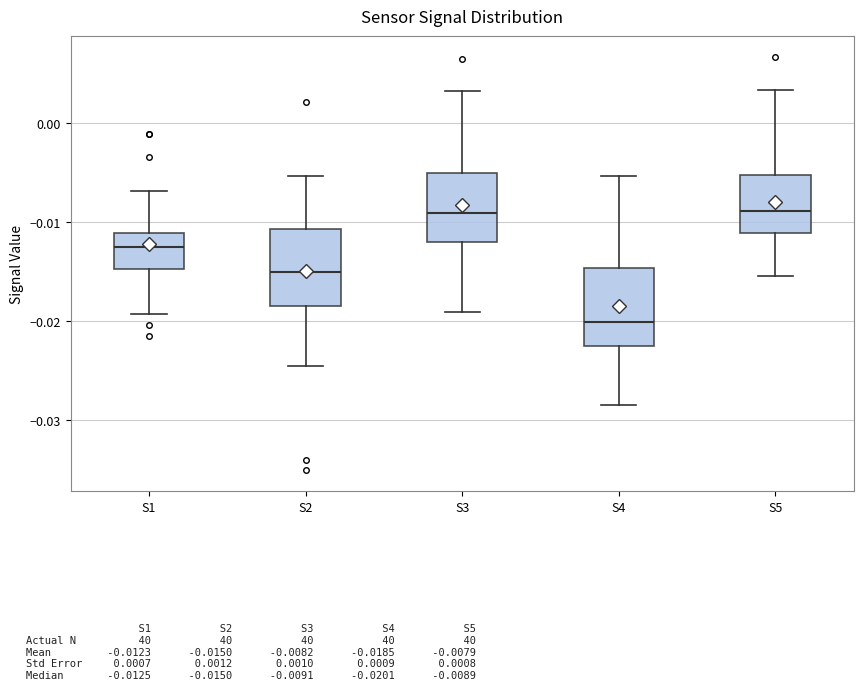

Where is the upper edge of the box for S5 on the y-axis? The values are not printed on the chart, so give them approximately, as read against the axis.

-0.005